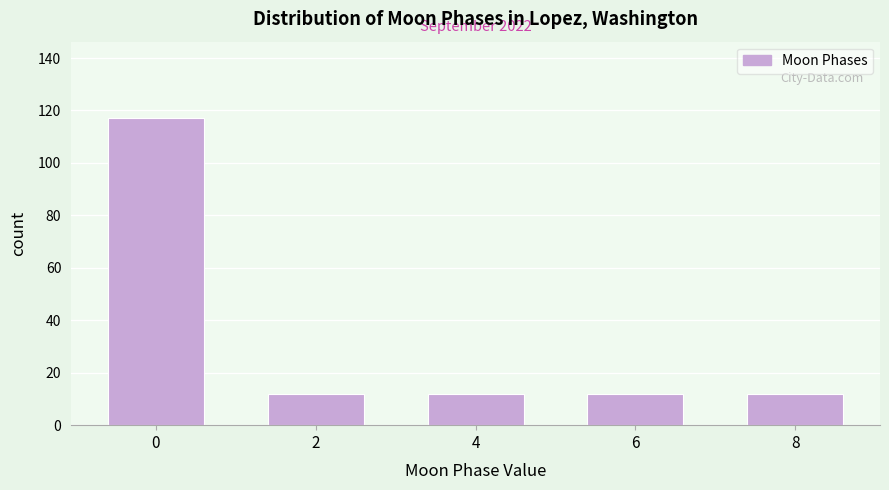

Reading left to right, extract all data points from this chart.

117	12	12	12	12